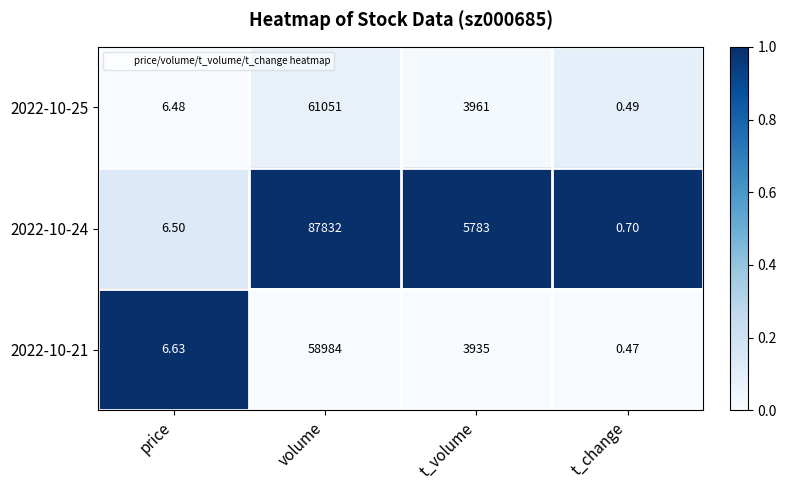

Rank the categories by 2022-10-24 value from lowest to highest.

t_change, price, t_volume, volume